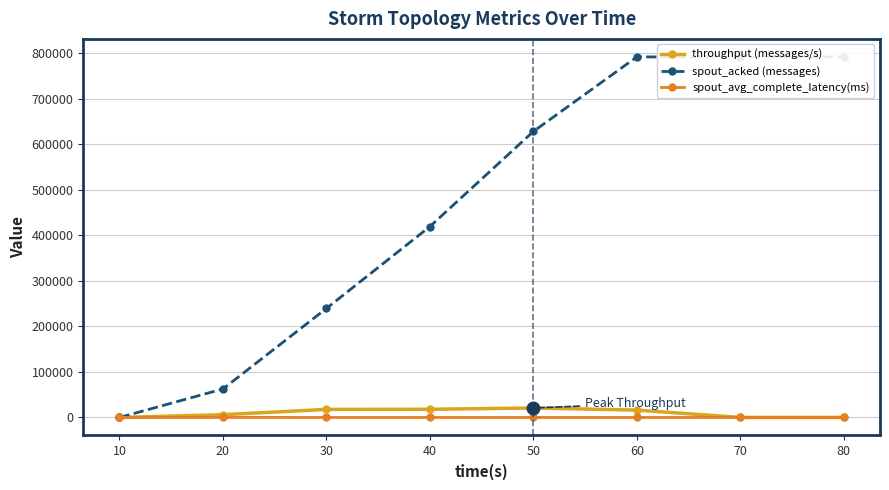

Is this an area chart (filled region under the line)?

No